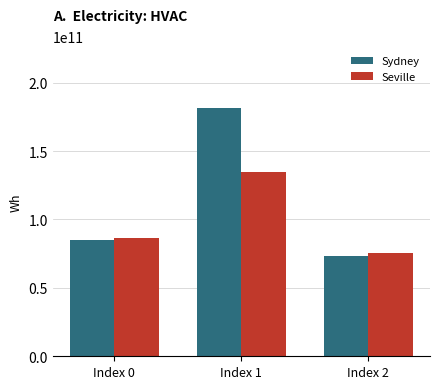

At which label is Seville closest to 105276270779?

Index 0